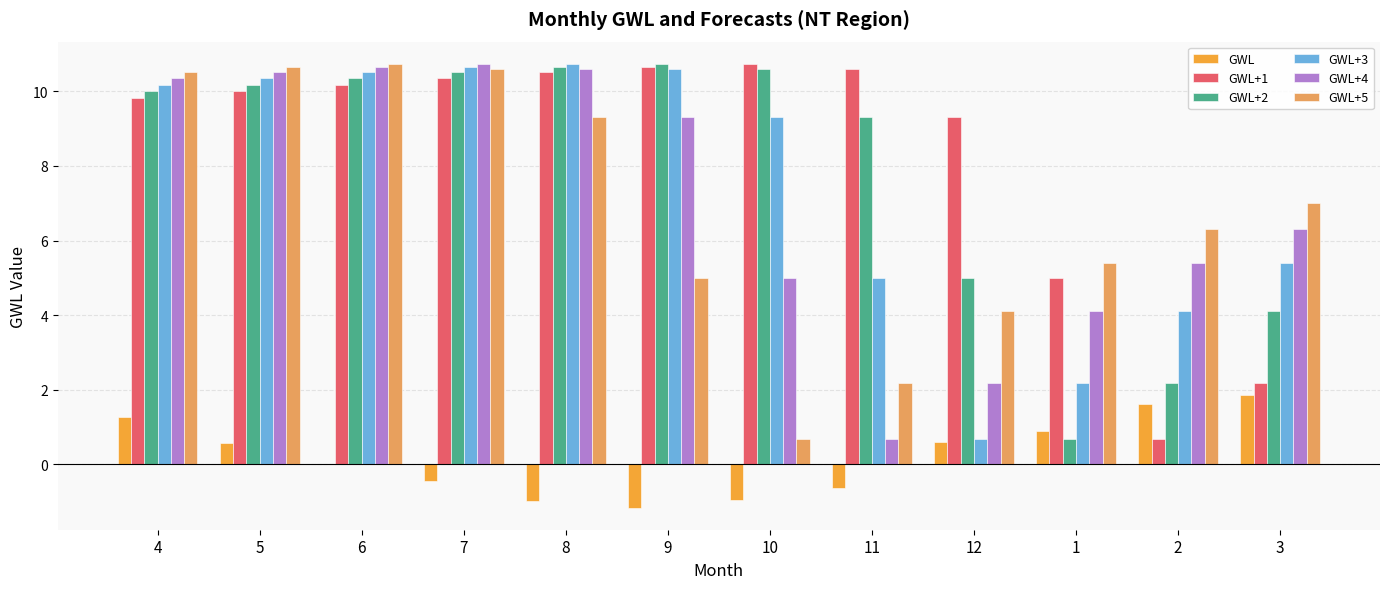

Is it true that GWL+3 equals 18.4 at 8?

False